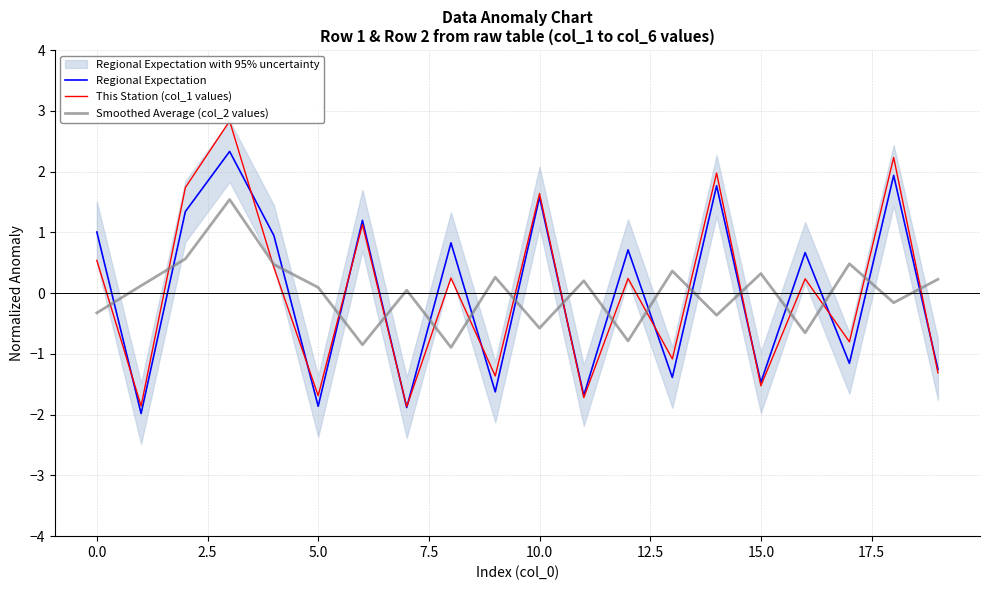

After their last crossing, which series has the higher values: Regional Expectation or Smoothed Average (col_2 values)?

Smoothed Average (col_2 values)